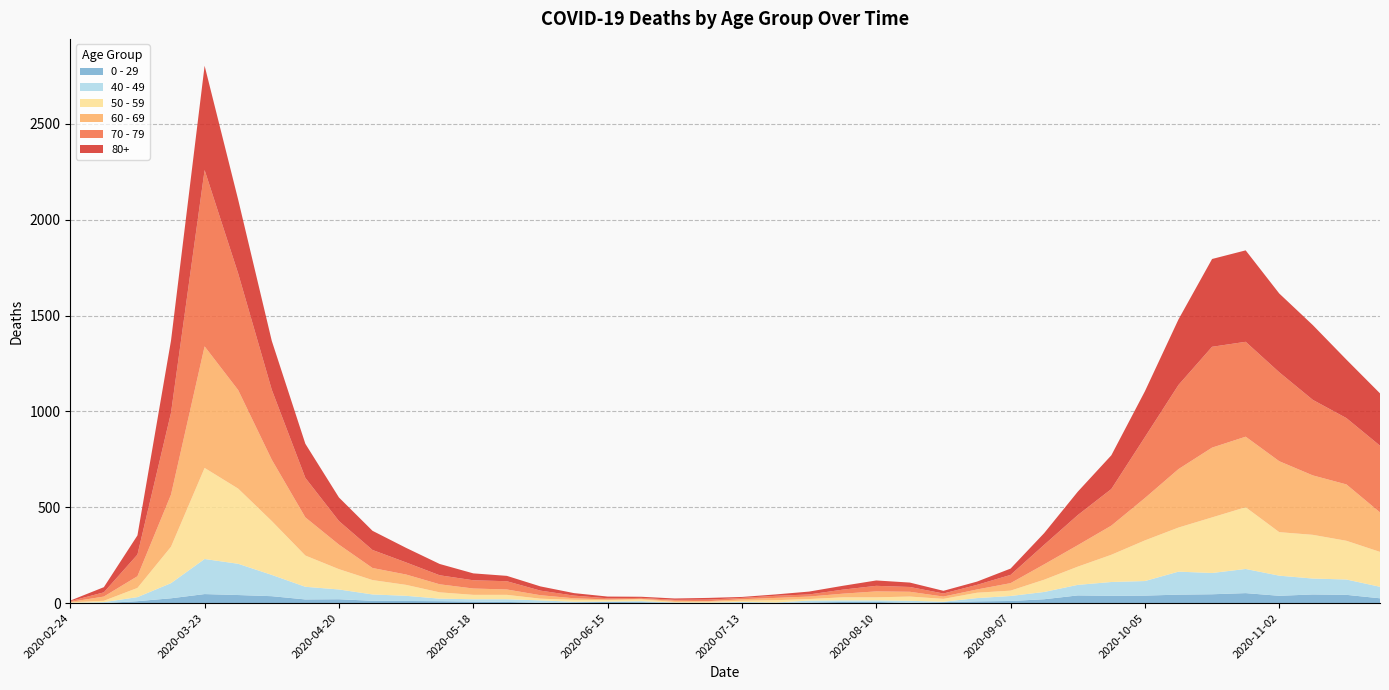

Reading left to right, transcribe all the data shown in this chart.

80+: 3	27	100	377	544	385	255	178	123	100	76	59	36	28	22	13	9	6	7	9	5	7	15	20	28	23	14	17	33	61	122	176	239	342	458	477	411	390	305	273
70 - 79: 4	22	113	427	920	608	365	206	123	94	63	47	43	43	24	14	6	5	5	8	7	11	11	21	29	25	16	24	43	102	157	191	318	439	526	495	464	394	346	348
60 - 69: 2	22	61	272	634	514	320	199	128	63	54	42	33	28	18	8	3	3	6	3	8	12	13	19	31	25	12	17	39	80	112	152	221	305	364	368	370	310	294	206
50 - 59: 3	7	48	190	475	392	281	163	106	75	57	33	23	23	9	10	8	9	3	5	6	12	8	16	16	22	15	28	28	64	95	142	212	230	290	322	227	228	202	182
40 - 49: 0	5	21	79	183	163	111	66	51	33	27	13	12	14	12	3	2	5	1	1	4	2	10	8	8	10	2	17	26	38	55	72	76	120	111	126	105	83	80	60
0 - 29: 1	0	10	25	47	42	36	19	20	12	11	10	8	6	2	4	6	5	2	1	2	1	3	6	6	2	5	9	11	20	40	38	39	44	46	52	38	45	43	25